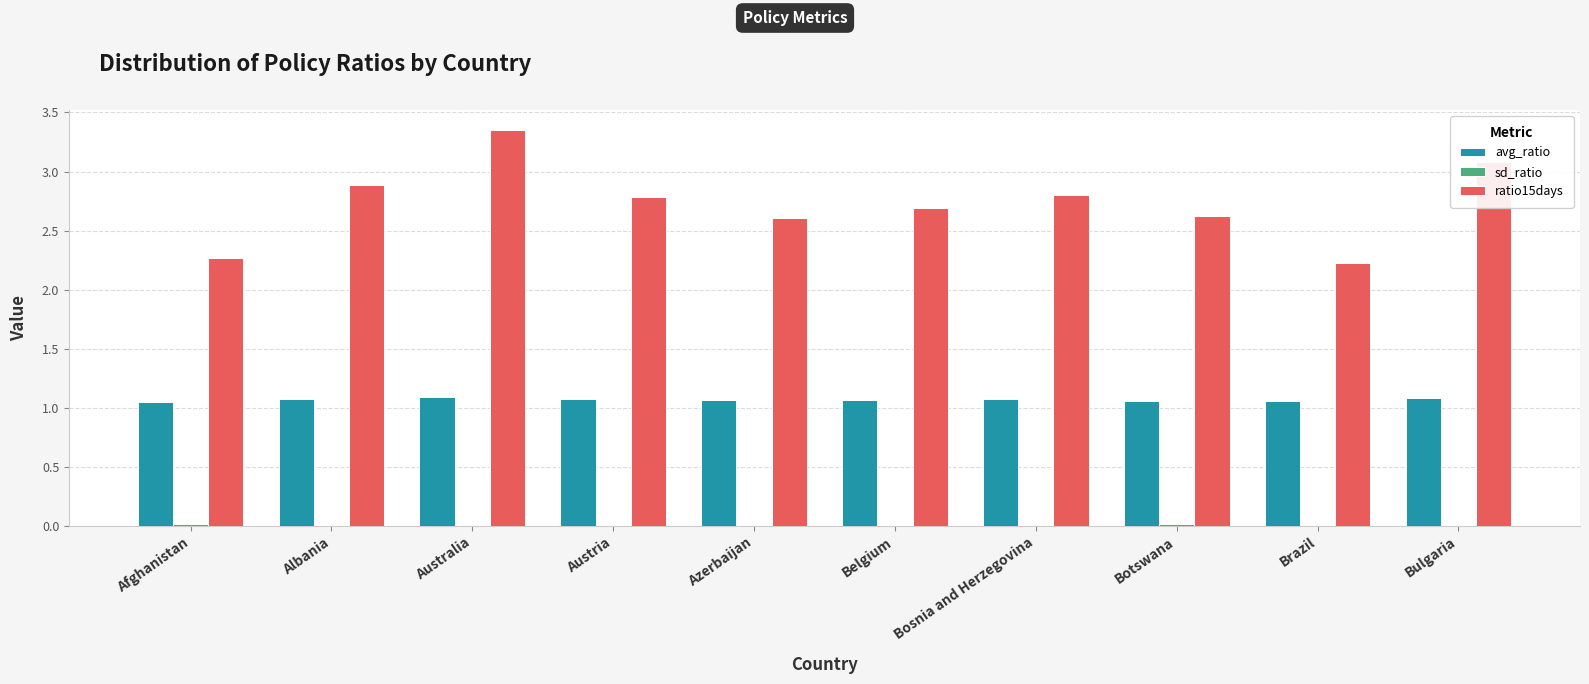

Are the bars horizontal?

No